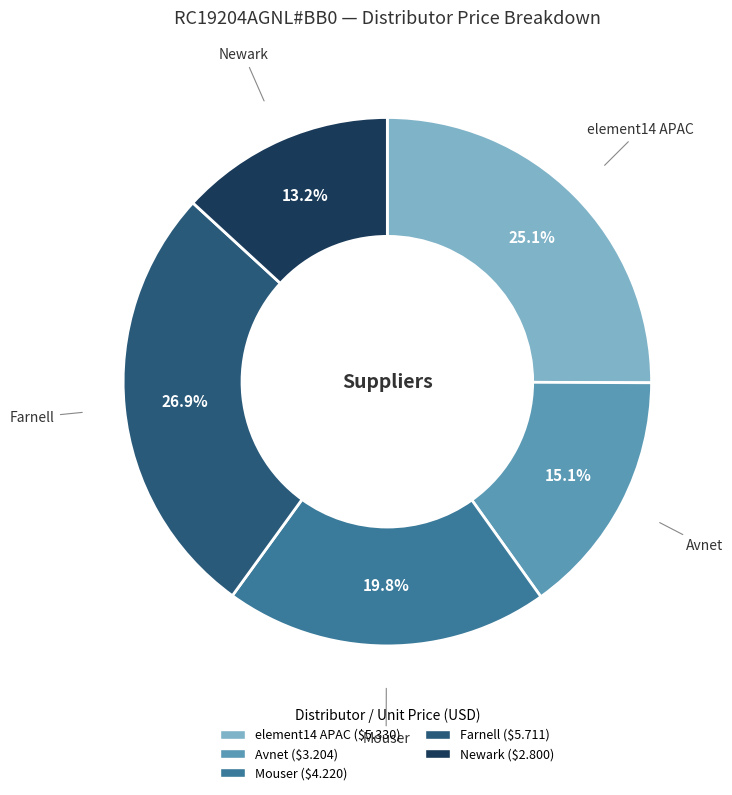

Which slice is the largest?

Farnell